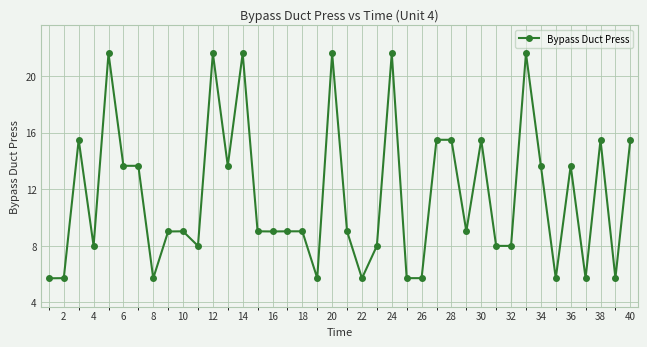

What is the value of the 14th point from the left?

21.6